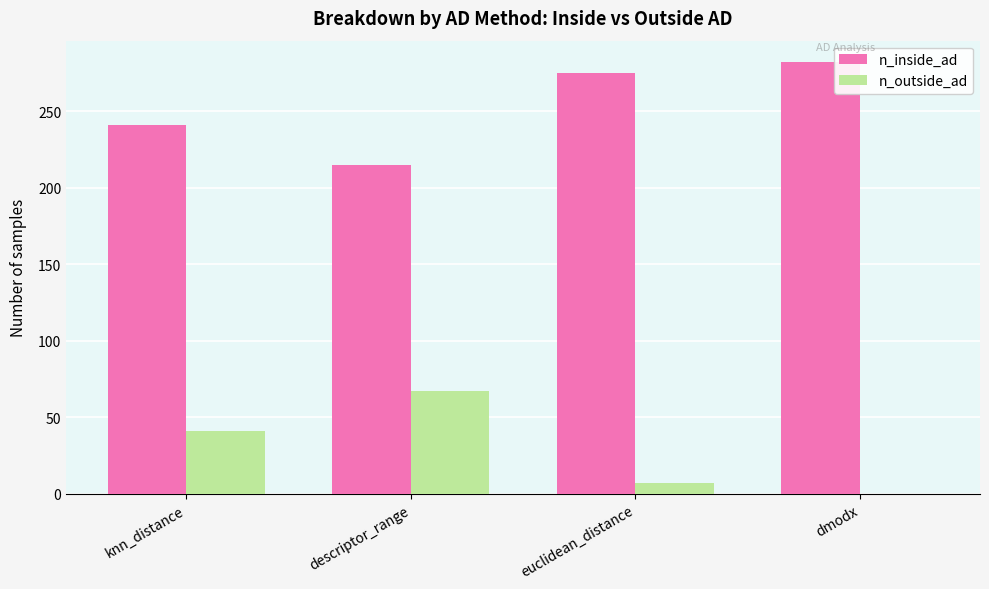

True or false: n_outside_ad has a value of 41 at knn_distance.

True